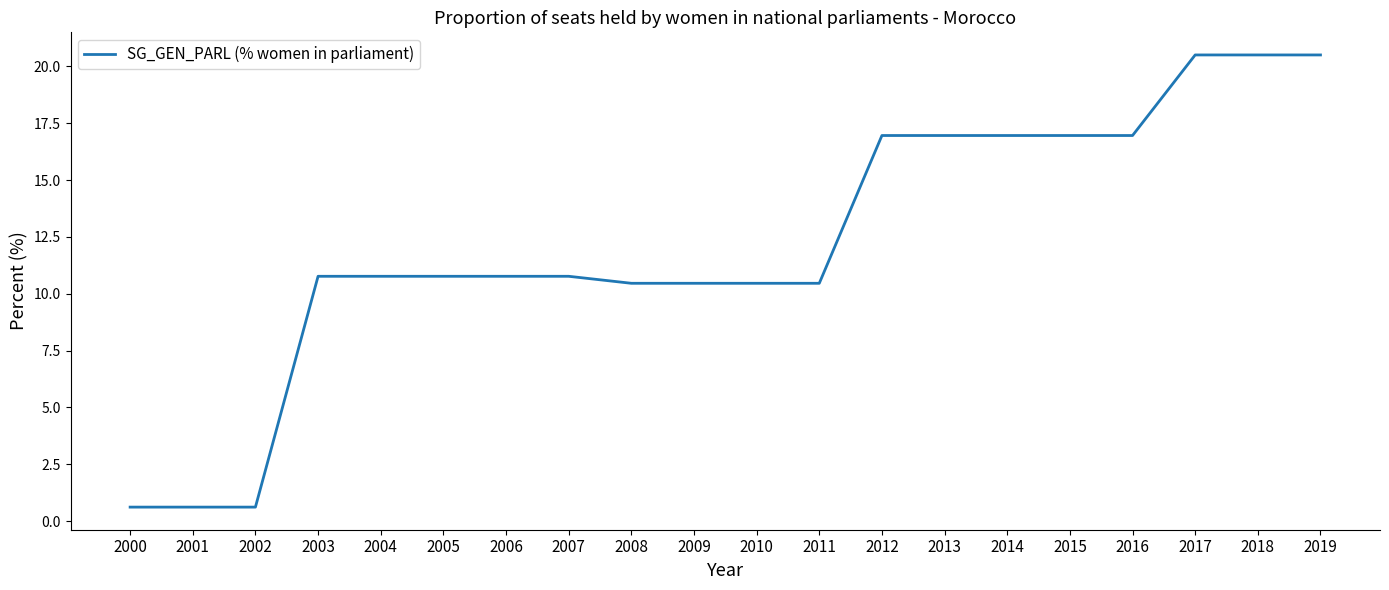

What is the maximum value shown in the chart?

20.5